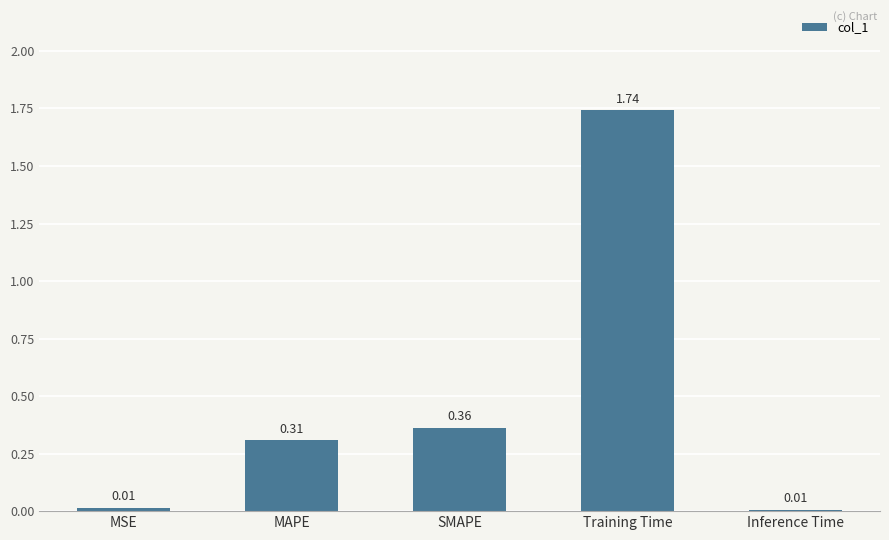

Is it true that the value at SMAPE is 0.5?

False